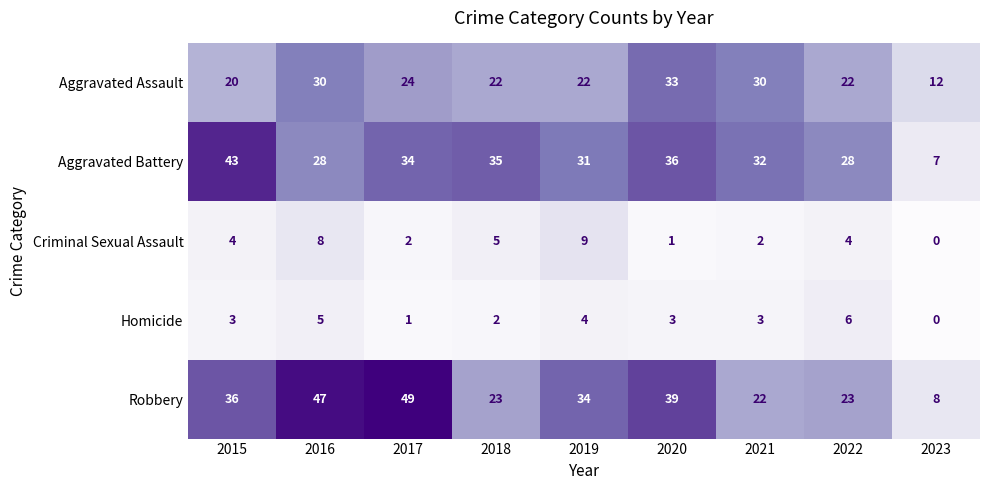

Rank the series at 2016 from lowest to highest value.

Homicide, Criminal Sexual Assault, Aggravated Battery, Aggravated Assault, Robbery